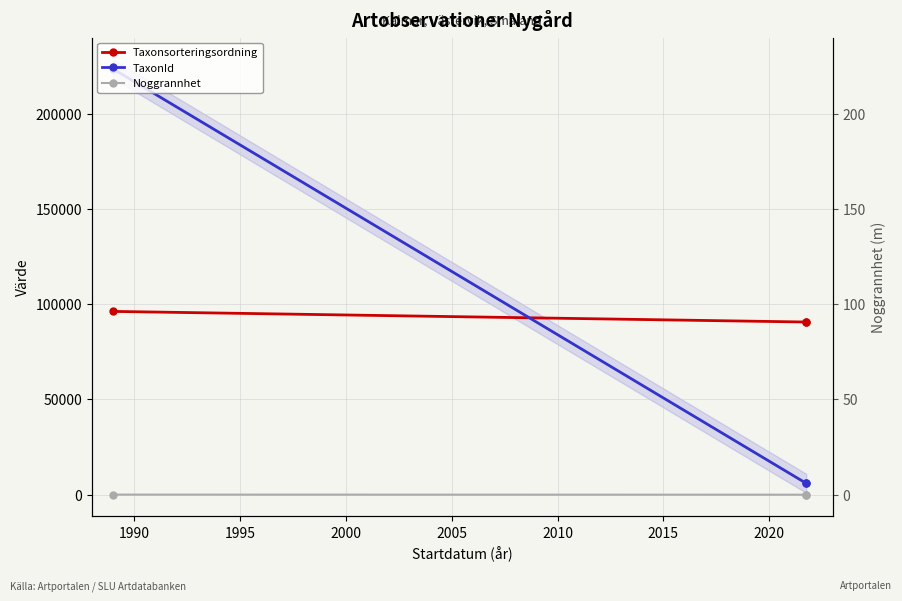

Is the value of TaxonId at 1995 greater than the value of Noggrannhet at 1990?

Yes